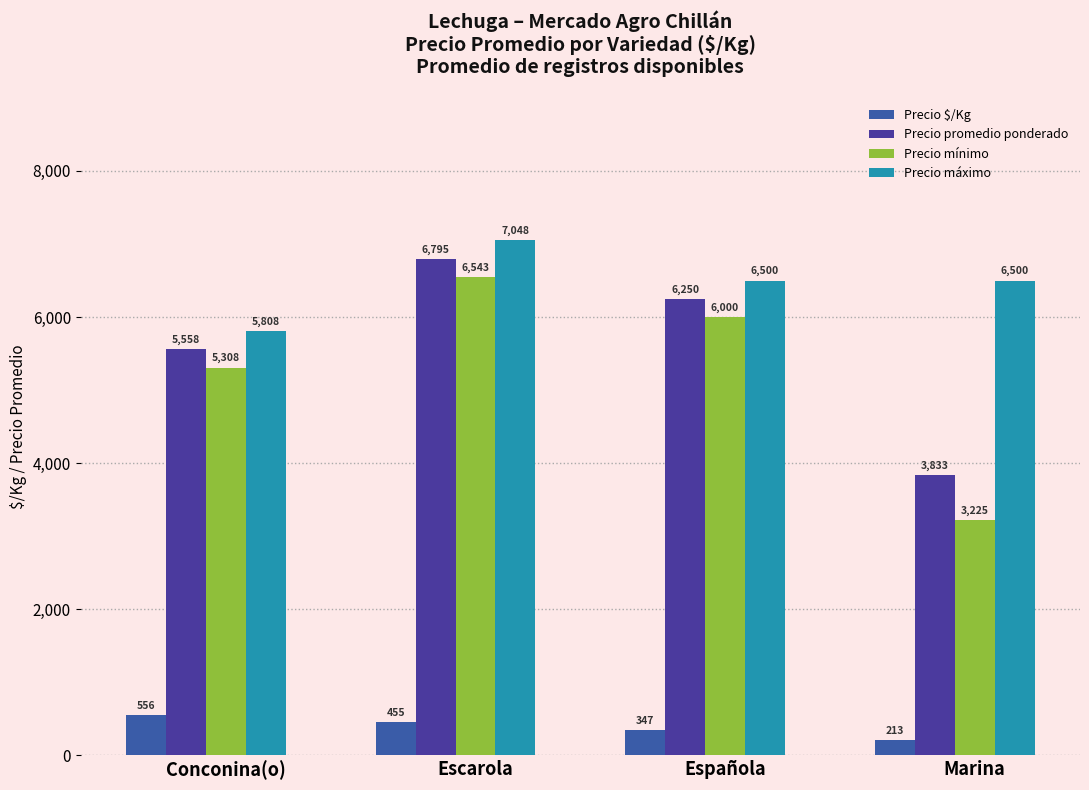

What is the sum of the Precio máximo values at Conconina(o) and Escarola?

12856